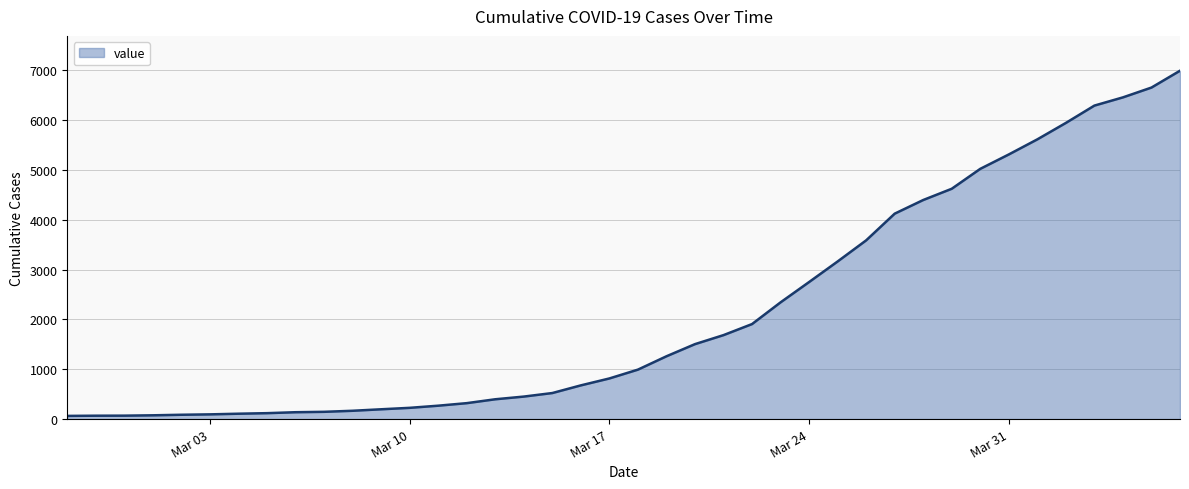

What is the greatest value displayed?

6995